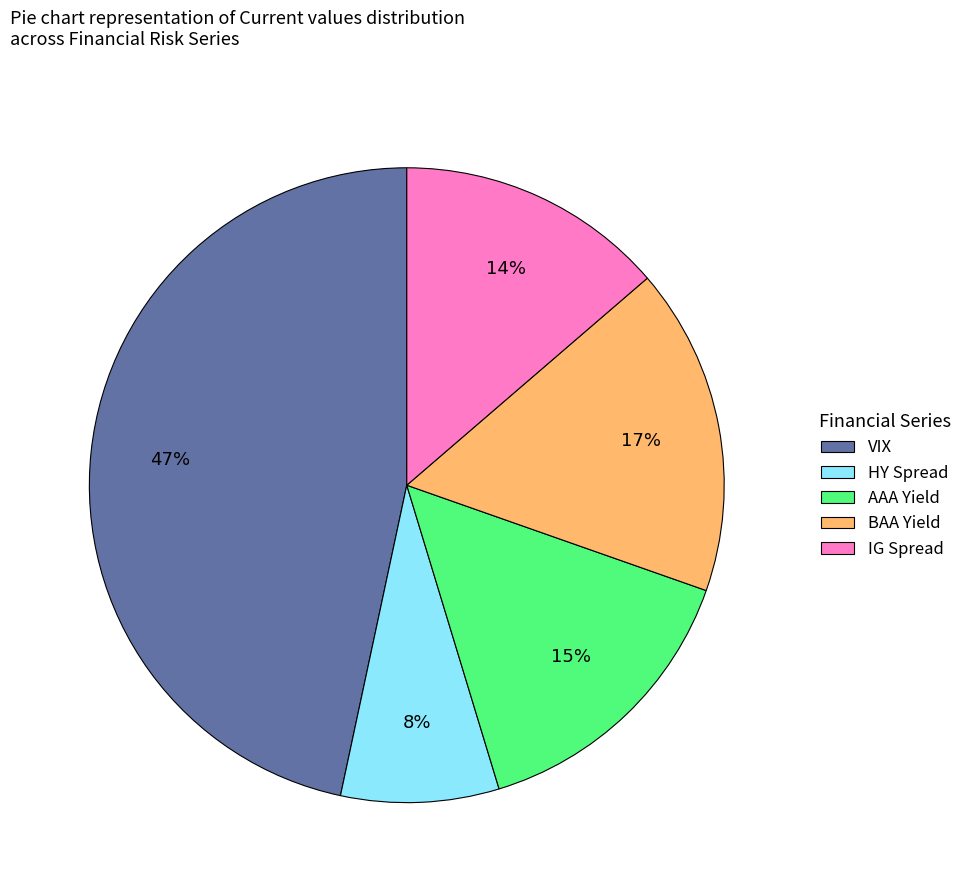

How many slices are in this pie chart?

5